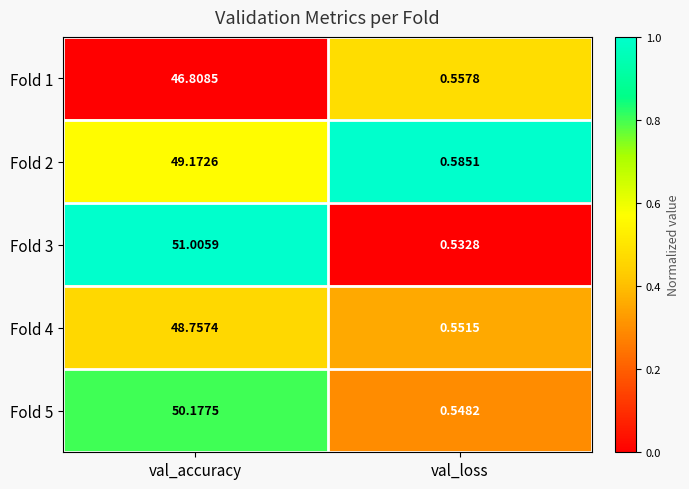

Where does the Fold 2 series first go above 49?

val_accuracy